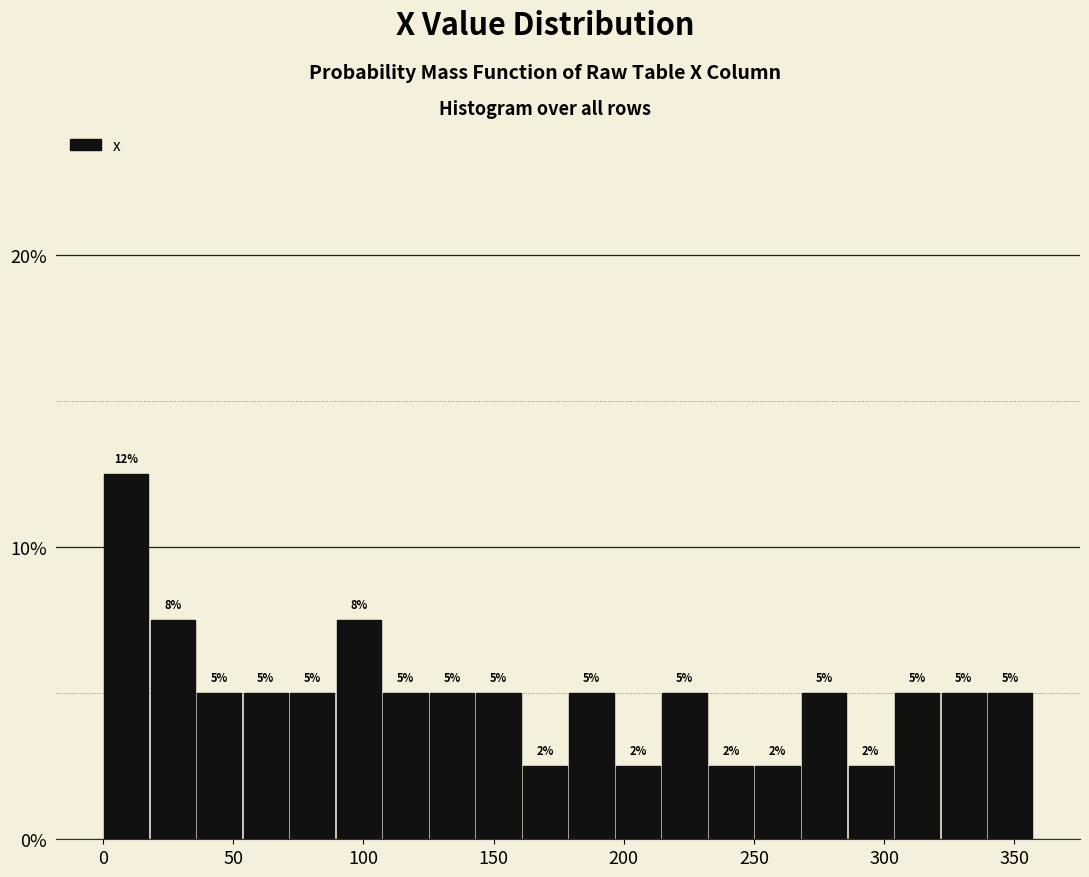

Read against the x-axis, roughly where is the centre of the tallest bar?

10